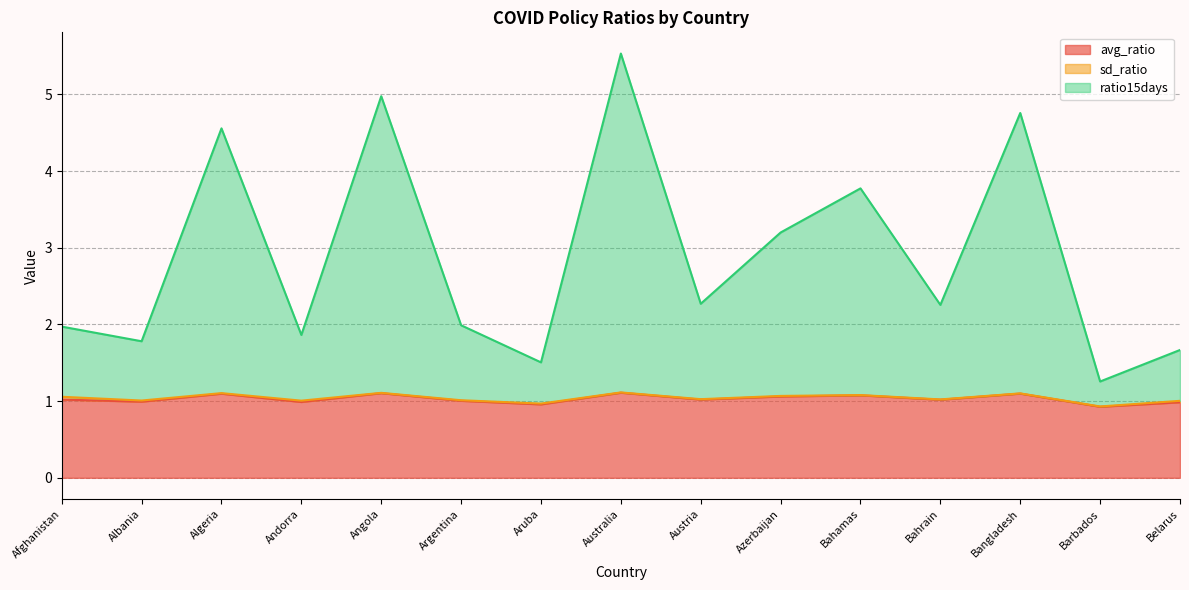

How many values in the avg_ratio series are below 1?

5